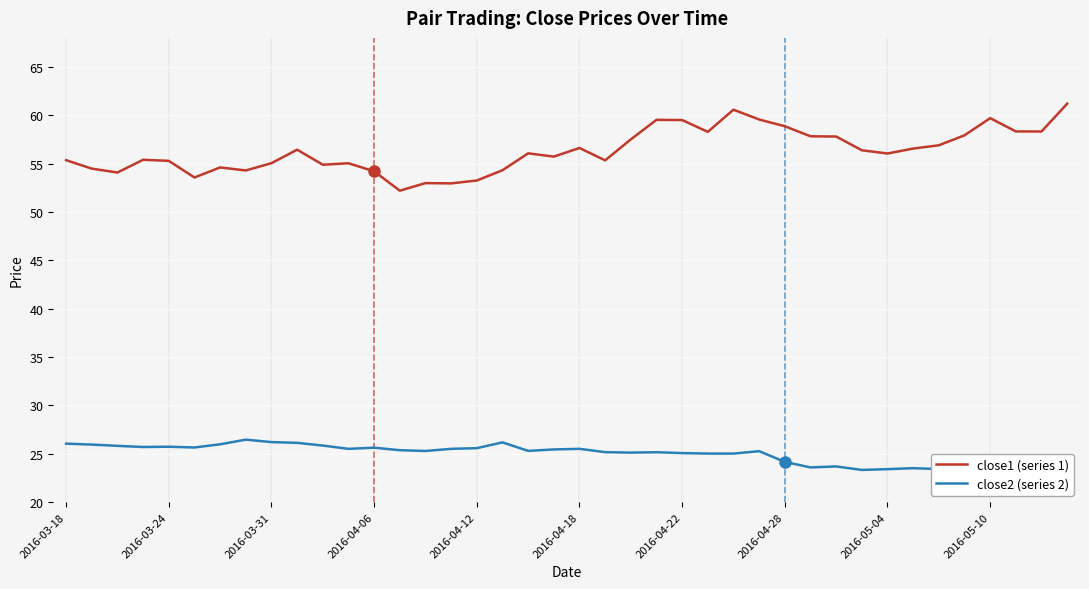

True or false: close2 has more than 0 interior local peaks.

True